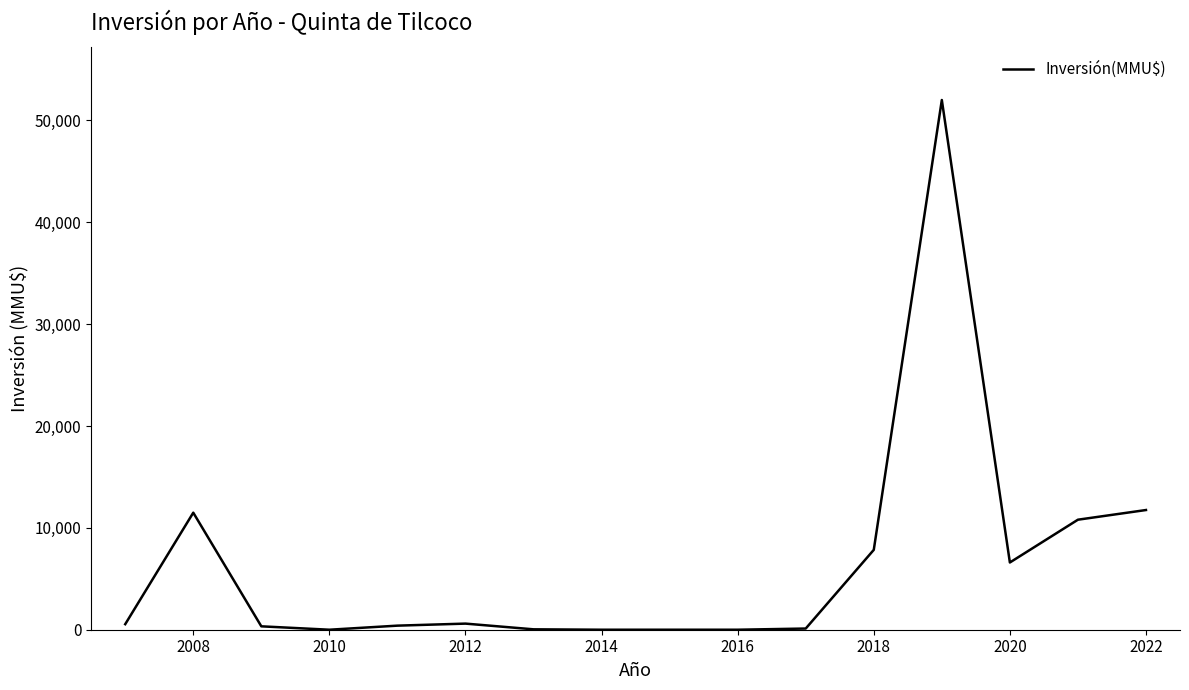

What is the greatest value displayed?

52000